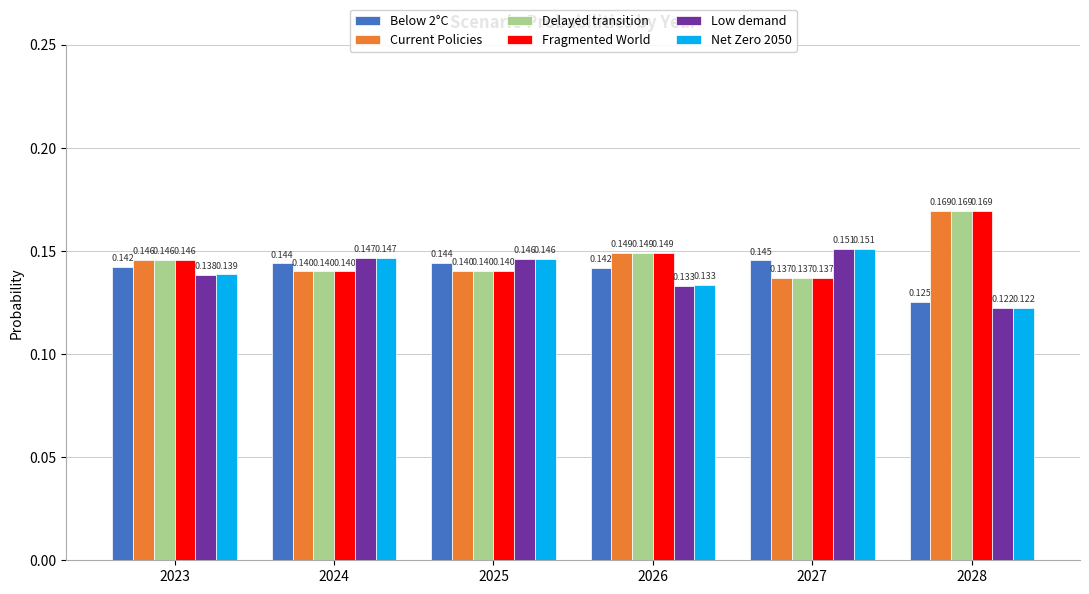

Is the value of Net Zero 2050 at 2027 greater than the value of Low demand at 2028?

Yes